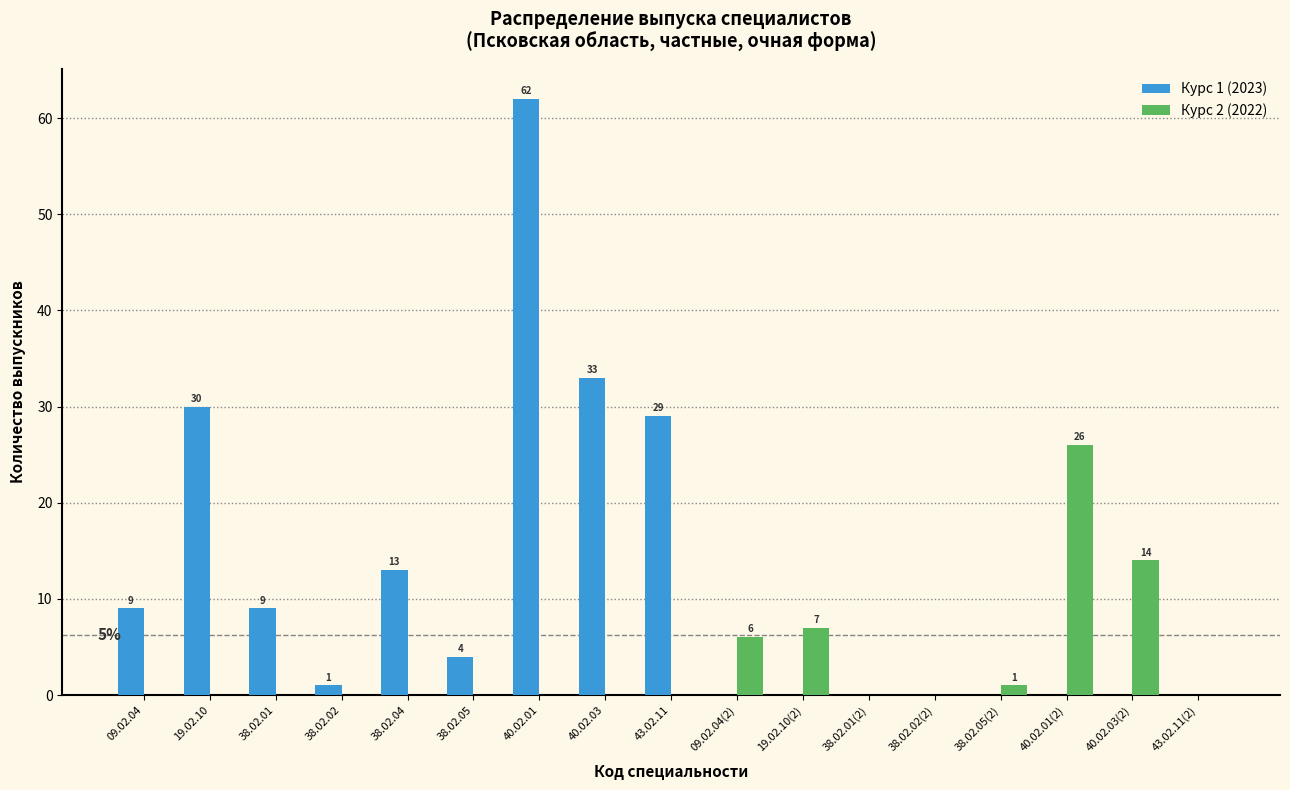

What is the maximum value shown in the chart?

62